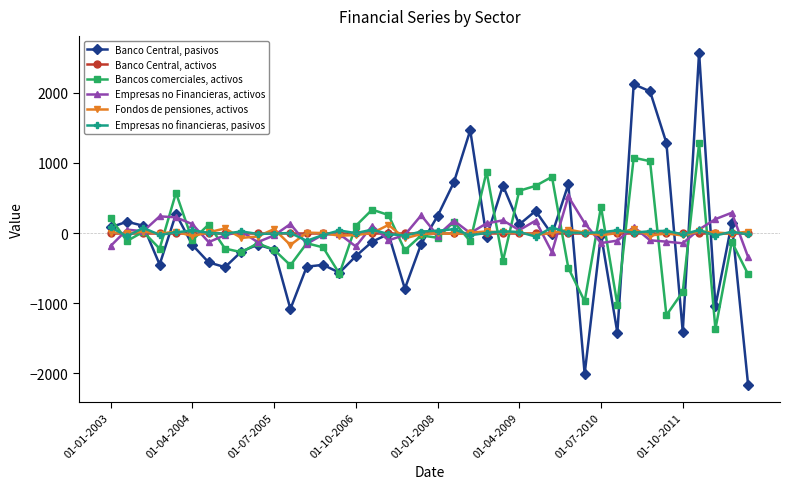

What is the highest value of the Empresas no Financieras, activos series?

521